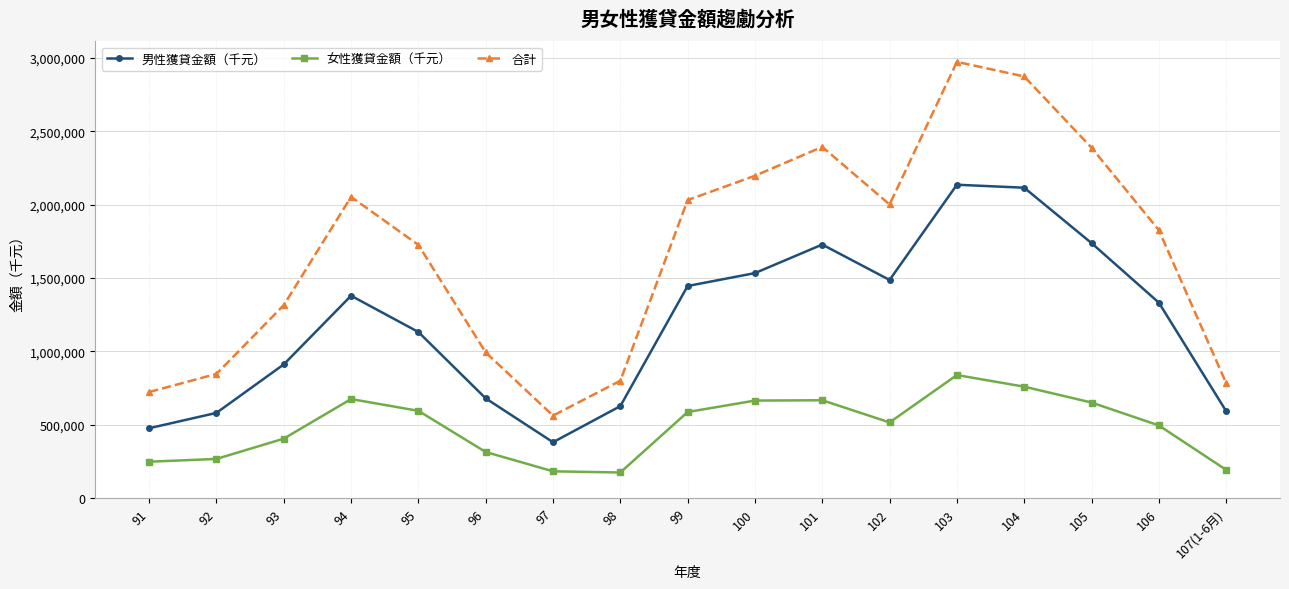

Which series has the widest spread of values?

合計